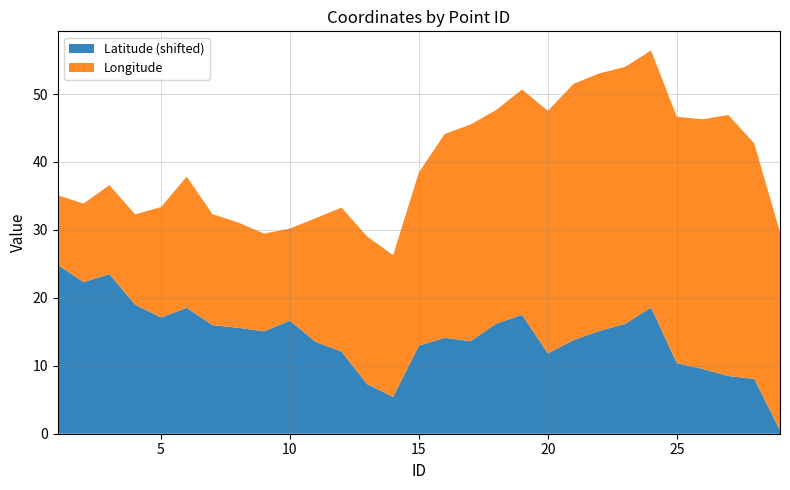

Reading left to right, extract all data points from this chart.

Longitude: 10.2	11.6	13.1	13.3	16.2	19.3	16.3	15.5	14.4	13.6	18.2	21.2	21.7	20.9	25.5	30.0	31.9	31.4	33.2	35.7	37.7	37.9	37.8	37.8	36.3	36.8	38.4	34.7	29.2
Latitude: 5.4	2.8	4.0	-0.5	-2.3	-0.9	-3.5	-3.9	-4.4	-2.8	-5.9	-7.4	-12.2	-14.0	-6.5	-5.3	-5.8	-3.2	-2.0	-7.6	-5.7	-4.3	-3.3	-0.9	-9.1	-9.9	-11.0	-11.4	-19.0